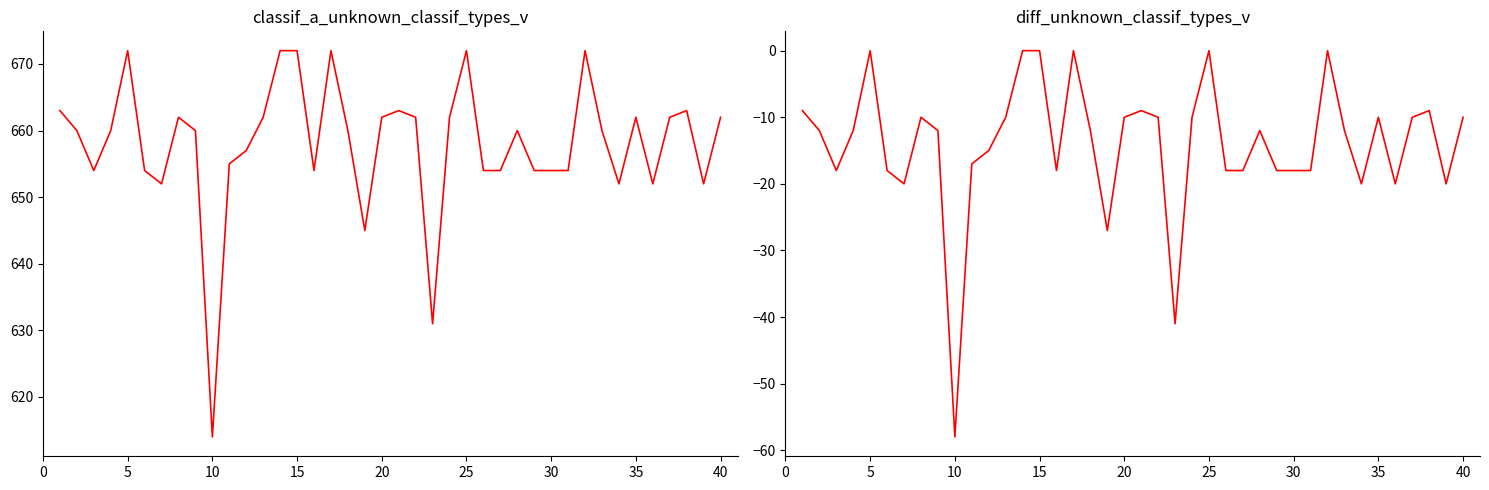

How many distinct data groups are displayed?

2